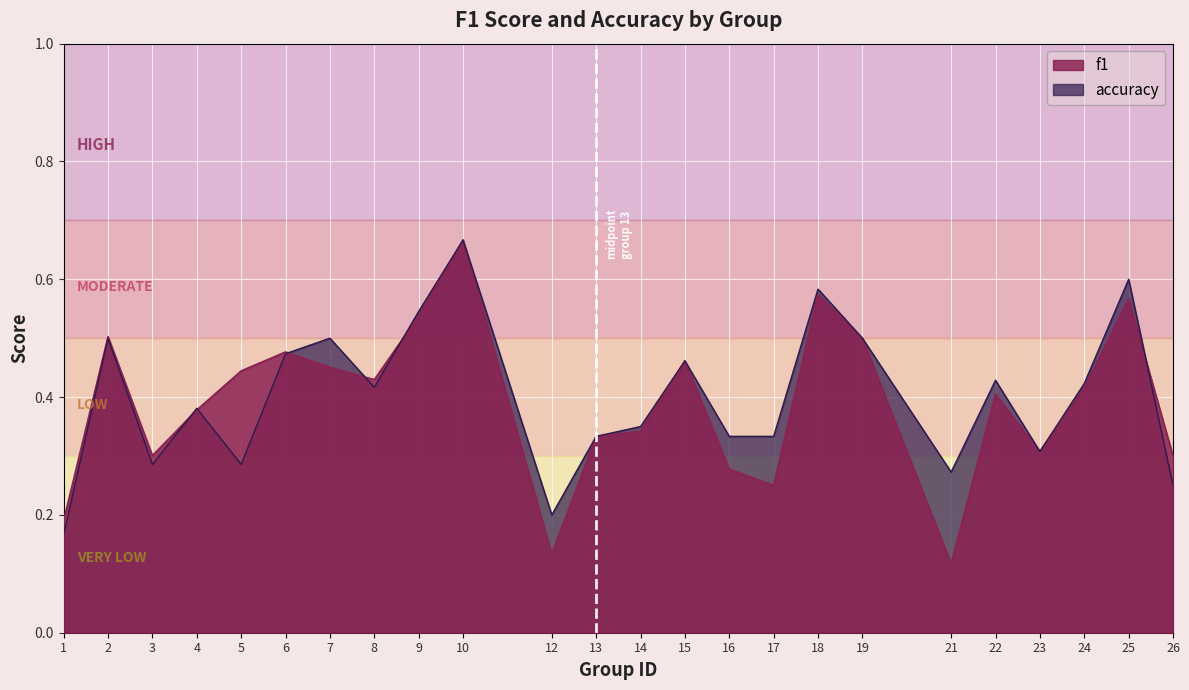

List the series in order of their overall mean, highest first.

accuracy, f1